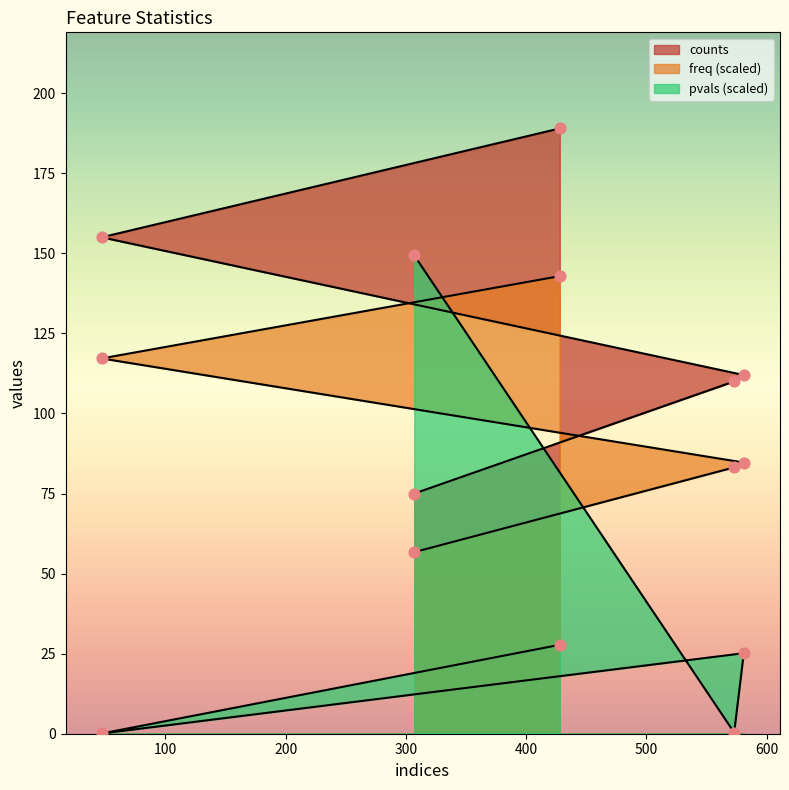

What are all the series names shown in the legend?

counts, freq, pvals